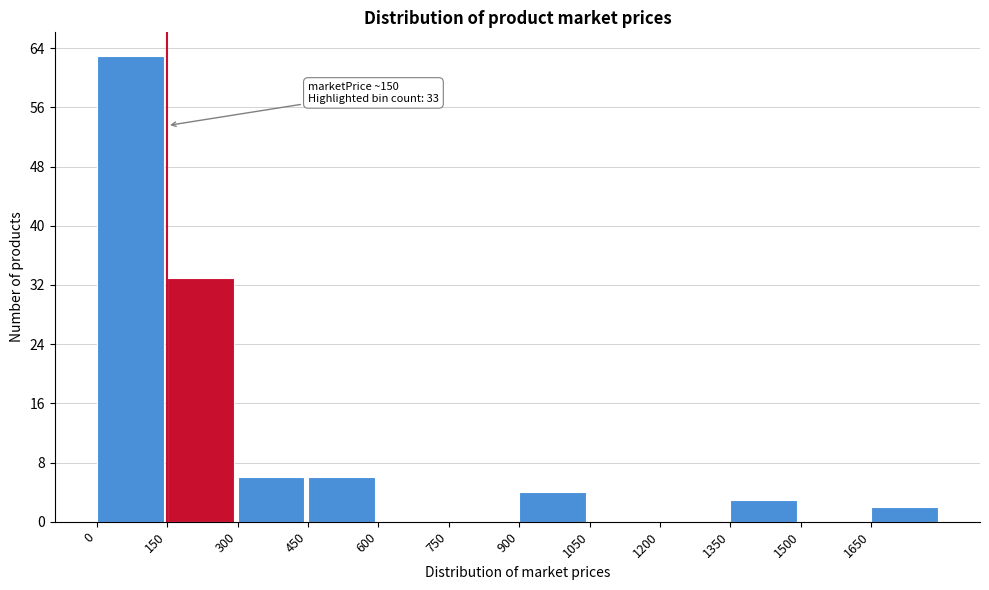

Over which range of the x-axis is the bar tallest?

0 to 150